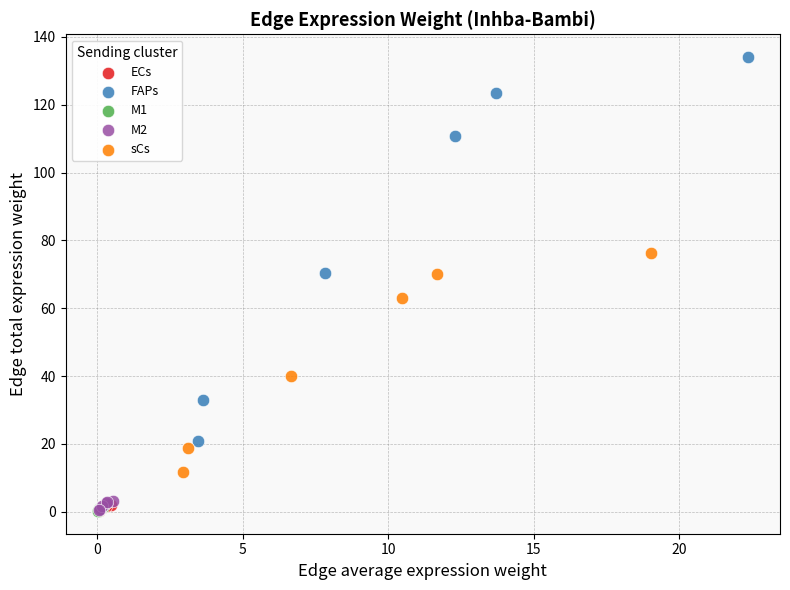

Which series contains the highest Y value?

FAPs